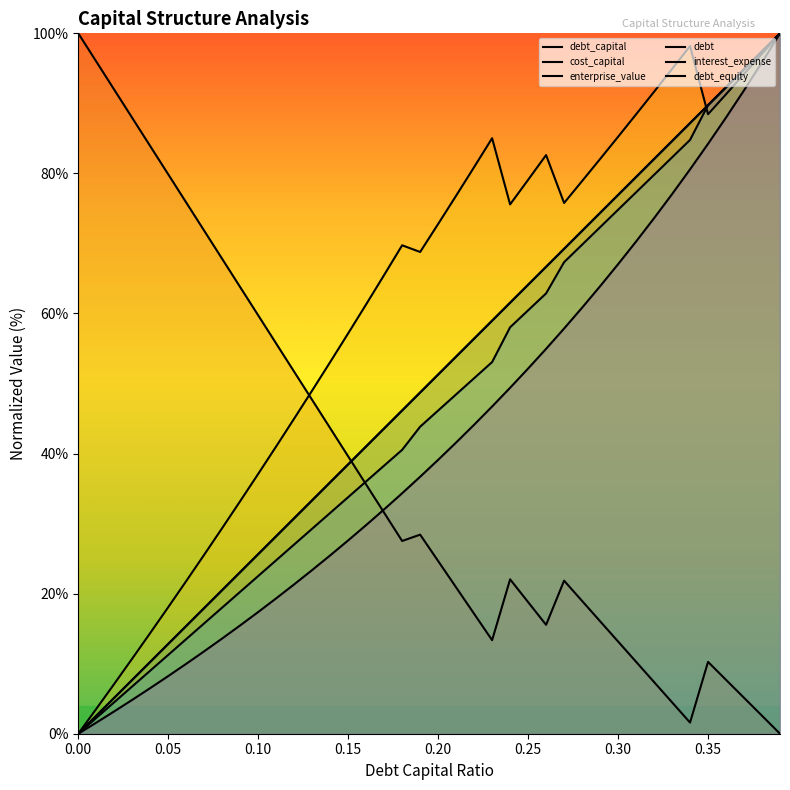

How many values in the cost_capital series are below 27?

20